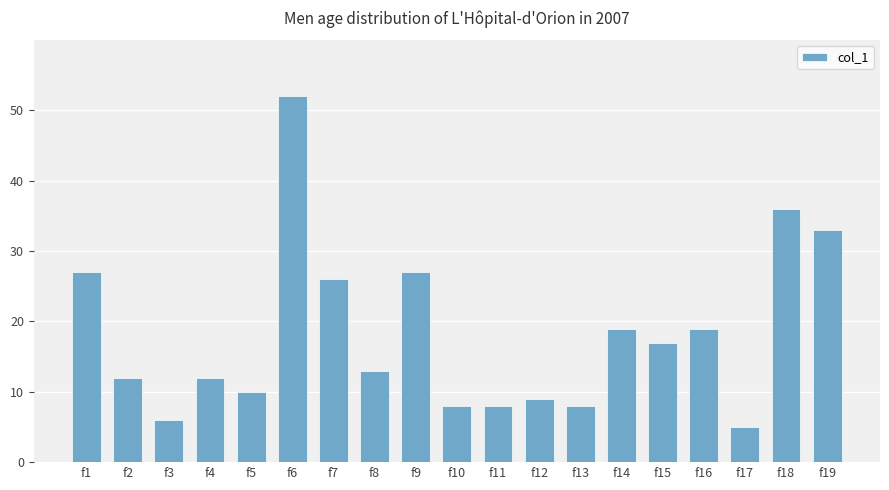

What is the value of the 2nd bar from the left?

12